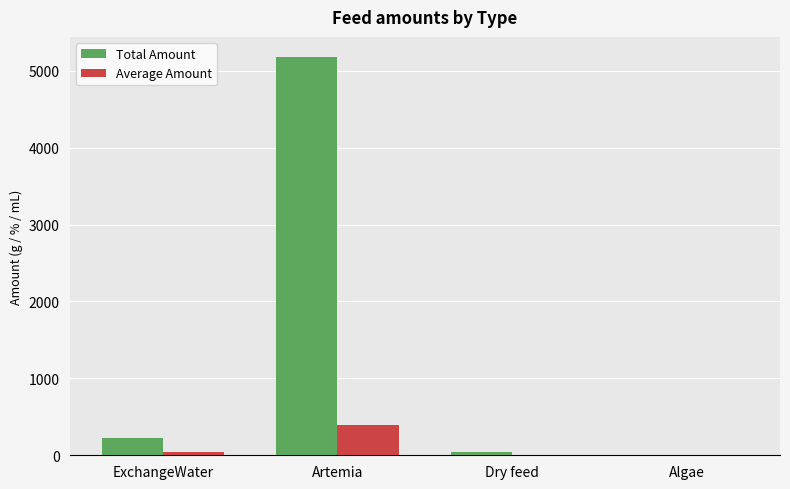

What value does the Average Amount series have at Dry feed?

2.2